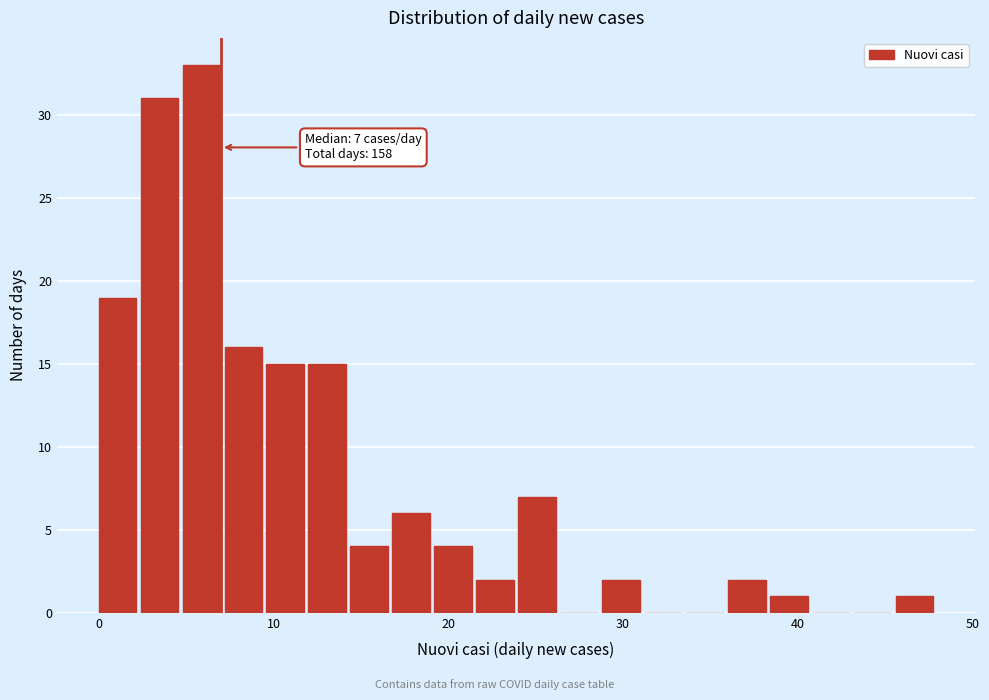

Around what value on the x-axis is the tallest bar? Give the approximate position of its centre, as read against the axis.

6